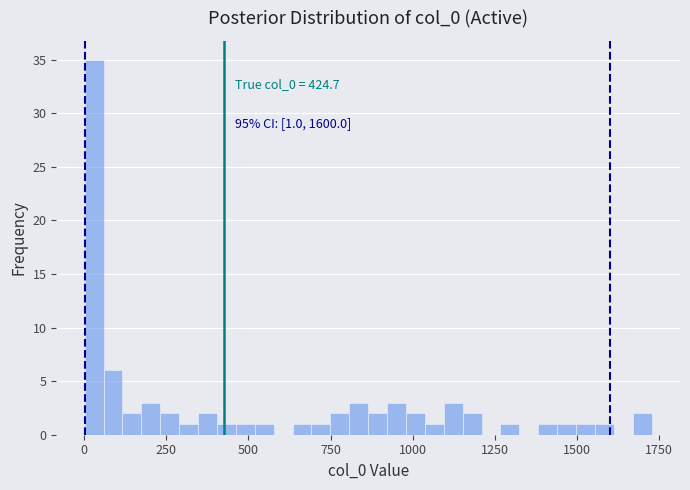

Around what value on the x-axis is the tallest bar? Give the approximate position of its centre, as read against the axis.

50